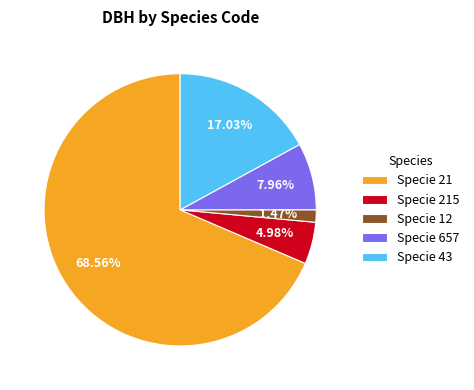

Rank the categories by value from highest to lowest.

Specie 21, Specie 43, Specie 657, Specie 215, Specie 12